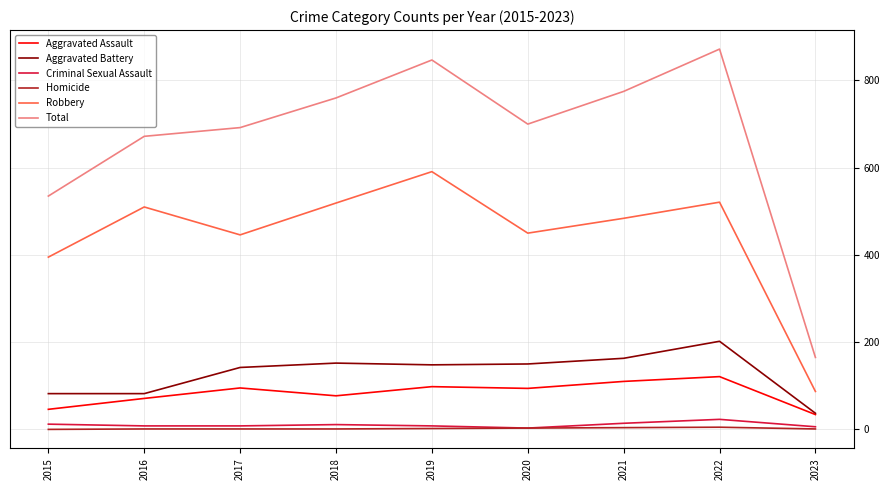

At which label does Robbery reach its minimum?

2023